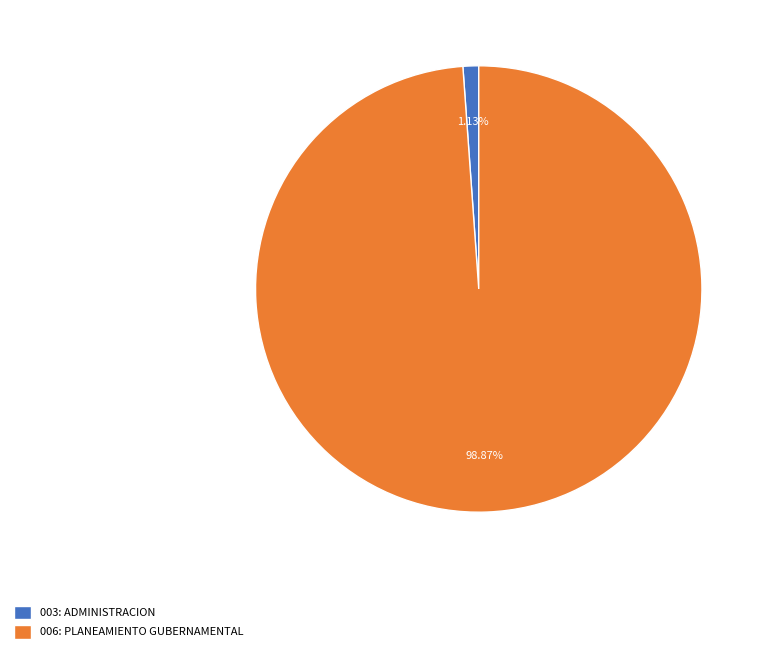

To the nearest percent, what is the difference between the largest and smallest slice percentages?

98%